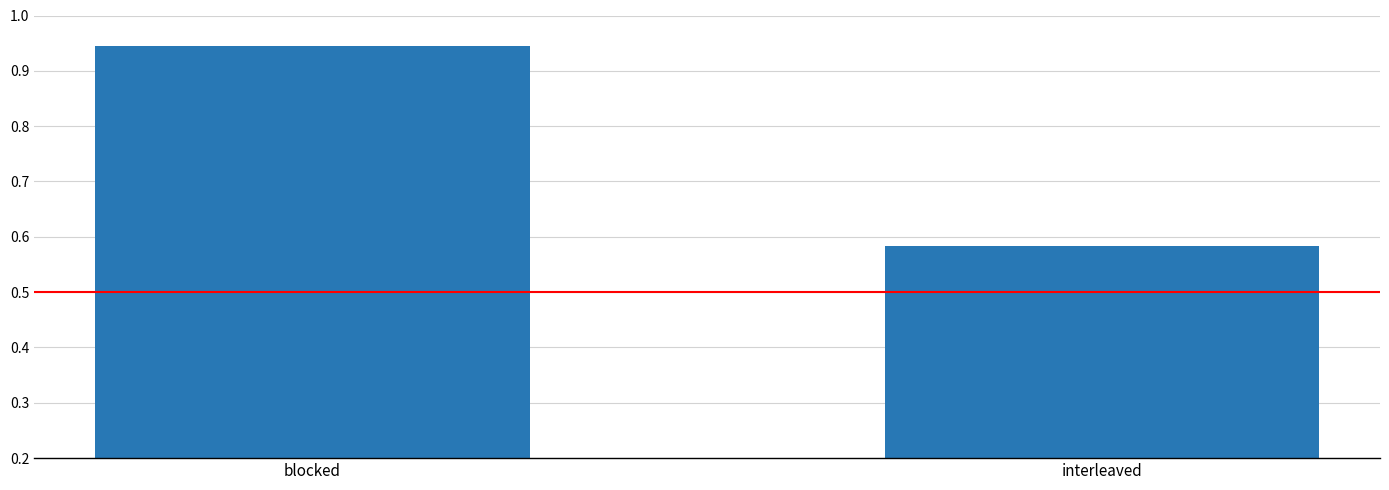

What position from the left is interleaved?

2